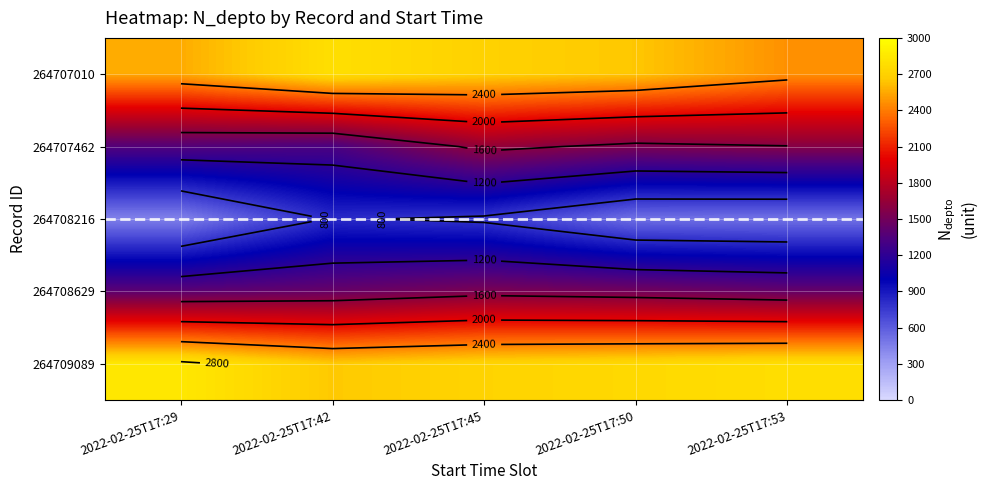

Is it true that 264708629 equals 536.9 at 2022-02-25T17:50?

False